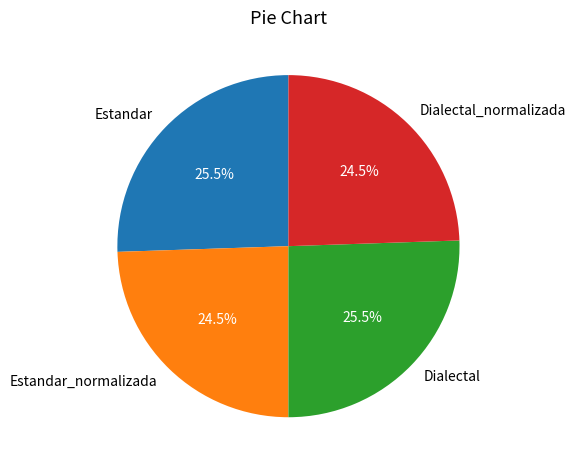

Is there any slice that represents more than half of the pie?

No